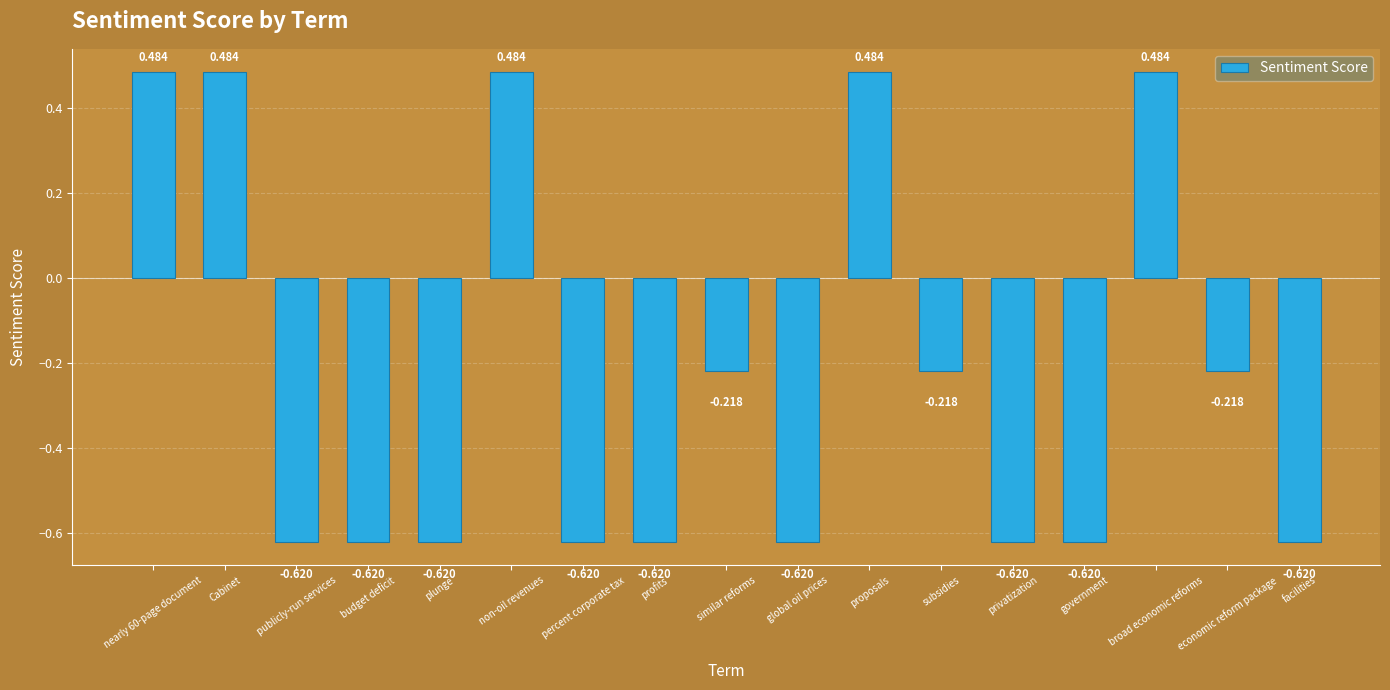

What is the label of the 9th bar from the left?

similar reforms